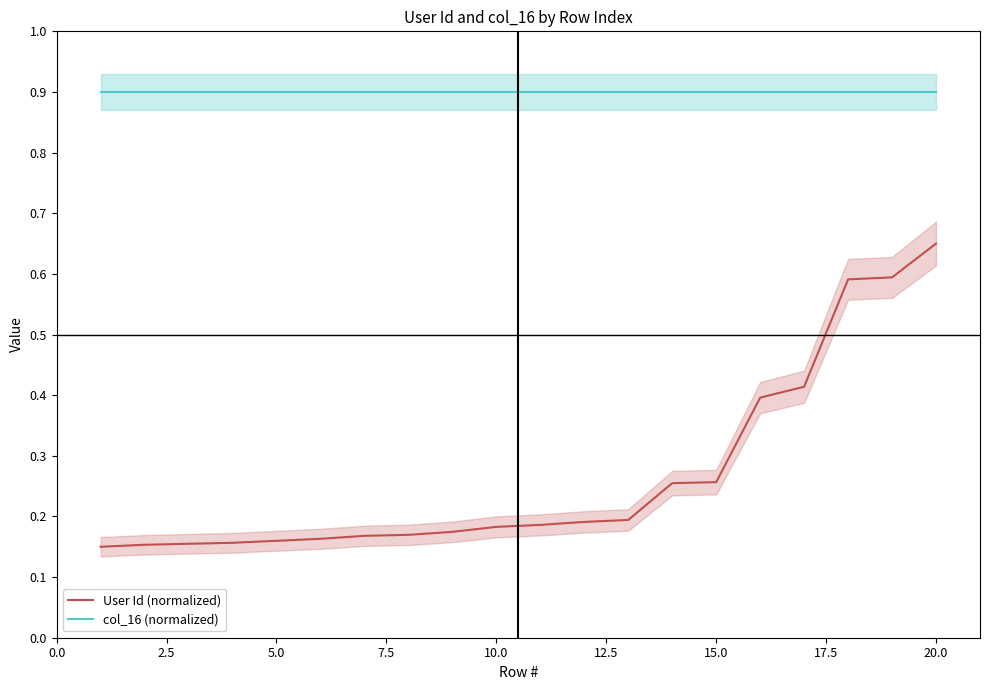

What is the value of the col_16 (normalized) point at the 12th from the left?

0.9